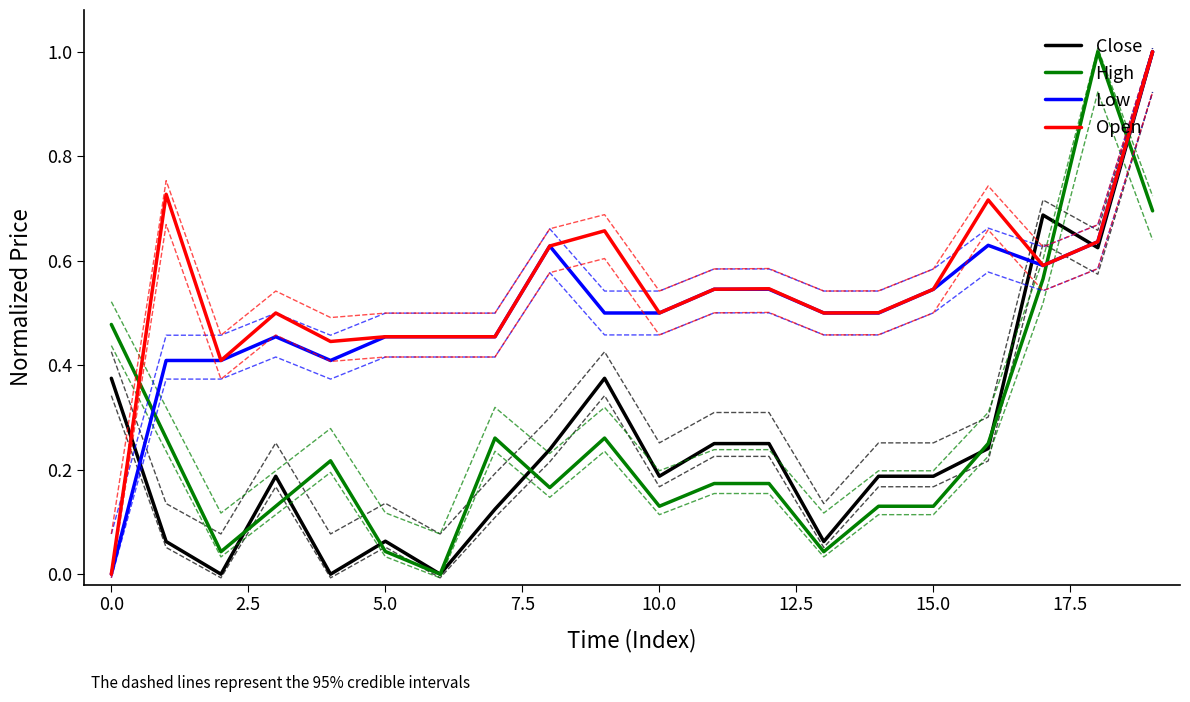

The Open series shows 0.8 at 10.0. True or false?

False